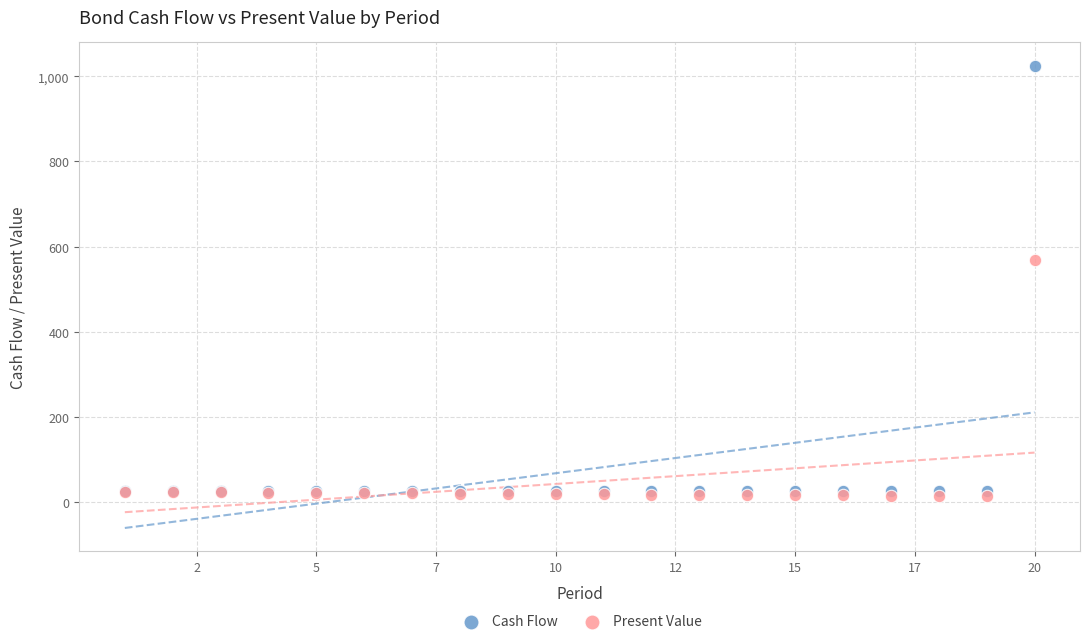

In the Cash Flow series, what Y value is closest to 525?

25.0